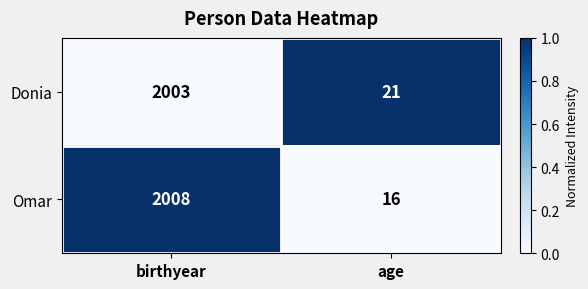

What is the total value across all series at age?

37